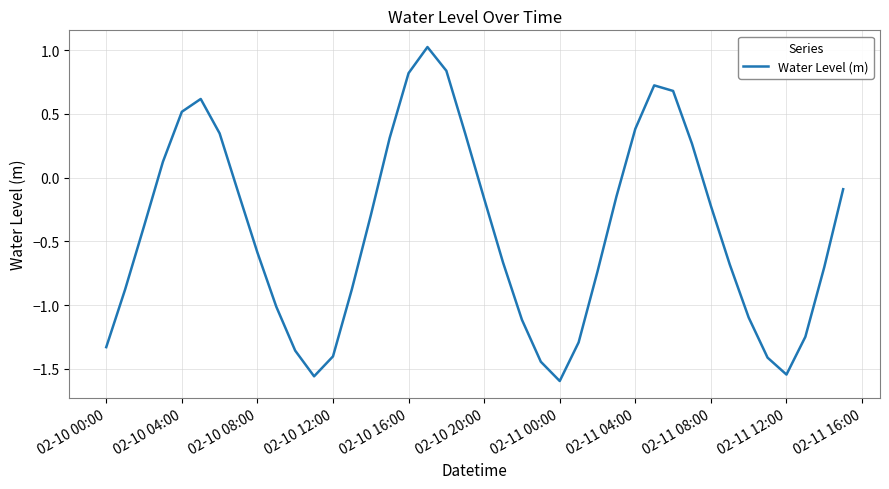

What is the greatest value displayed?

1.0